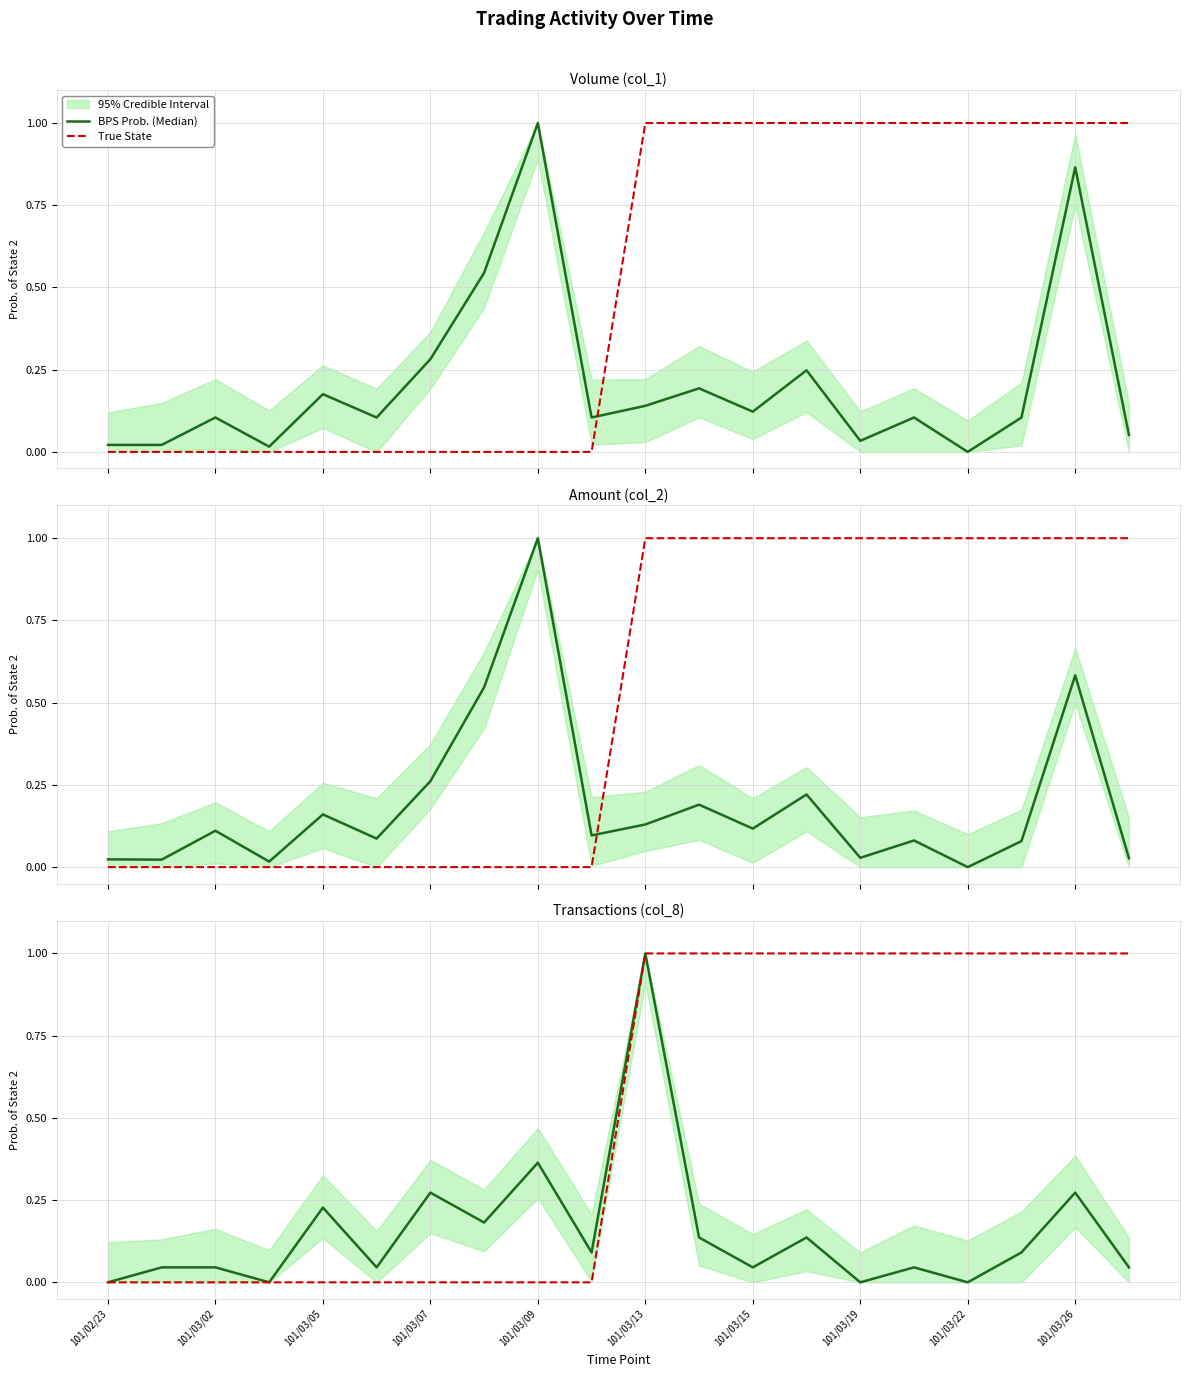

At 17, list the series in order from largest to smallest.

True State, BPS Prob. (Median)